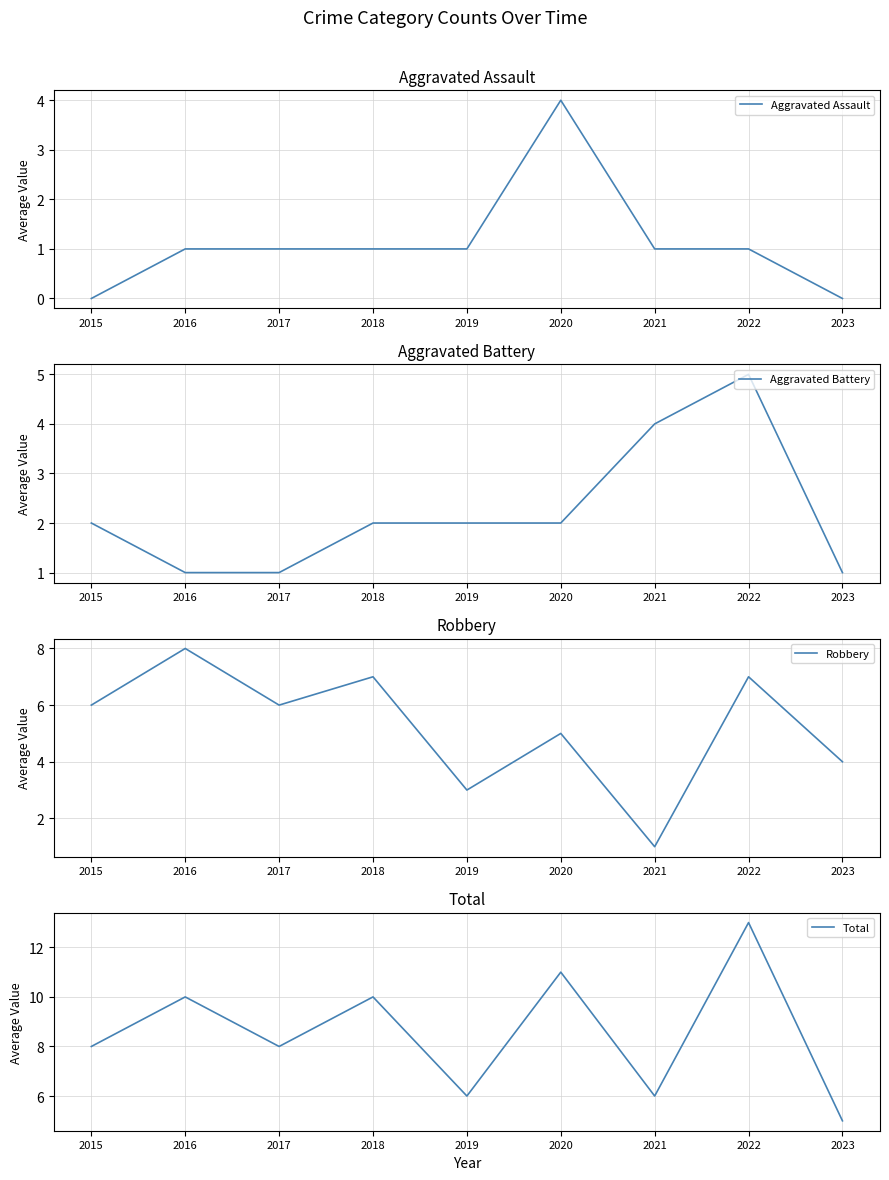

What is the sum of all Aggravated Battery values?

20